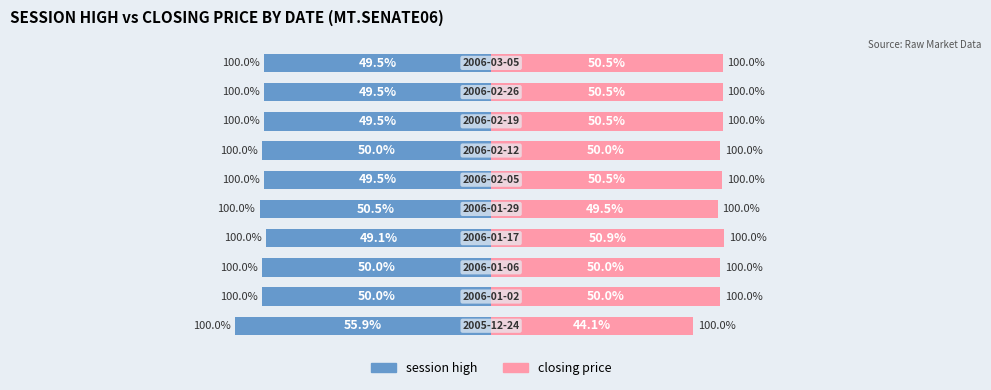

How many bars are there in total?

20